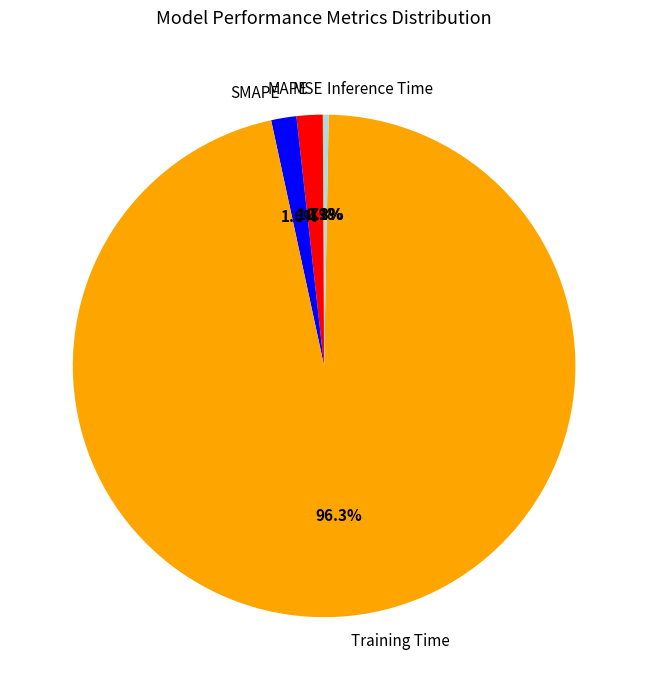

The MAPE slice represents 2% of the pie. True or false?

True